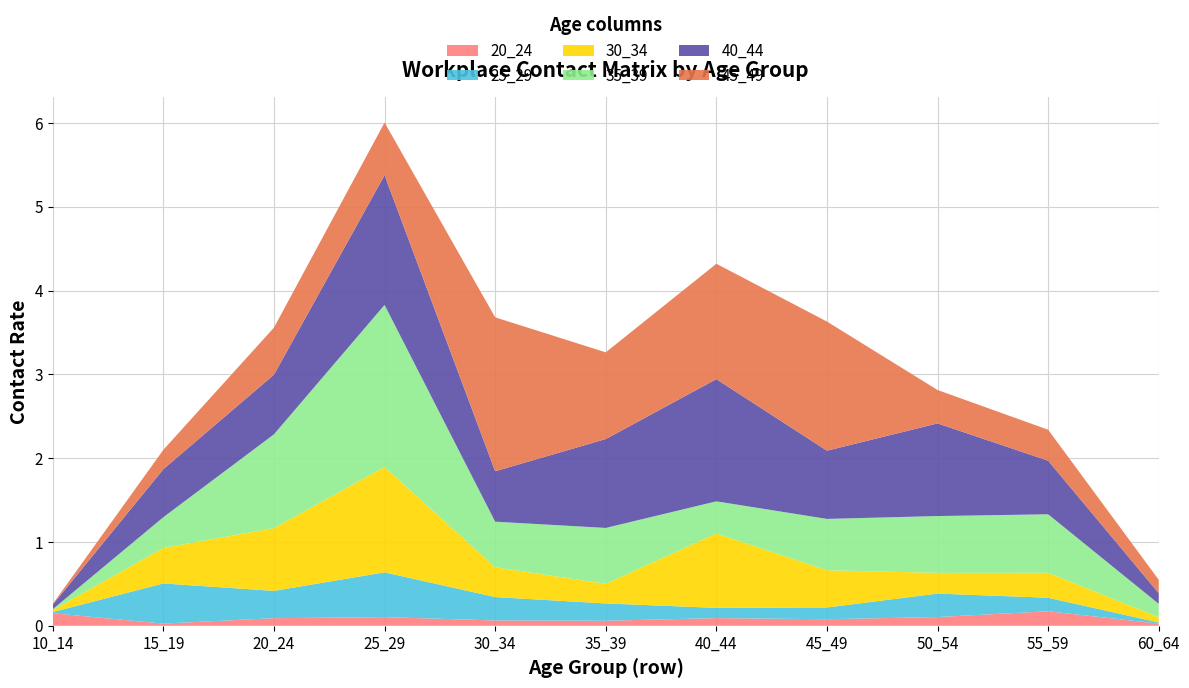

Reading right to left, transcribe all the data shown in this chart.

20_24: 0.0	0.2	0.1	0.1	0.1	0.1	0.1	0.1	0.1	0.0	0.1
25_29: 0.0	0.2	0.3	0.1	0.1	0.2	0.3	0.5	0.3	0.5	0.0
30_34: 0.1	0.3	0.2	0.4	0.9	0.2	0.4	1.3	0.7	0.4	0.0
35_39: 0.2	0.7	0.7	0.6	0.4	0.7	0.5	1.9	1.1	0.4	0.0
40_44: 0.1	0.6	1.1	0.8	1.5	1.1	0.6	1.5	0.7	0.6	0.1
45_49: 0.2	0.4	0.4	1.5	1.4	1.0	1.8	0.6	0.6	0.2	0.0